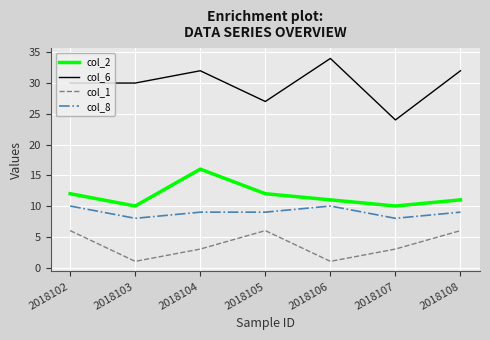

What are all the series names shown in the legend?

col_2, col_6, col_1, col_8